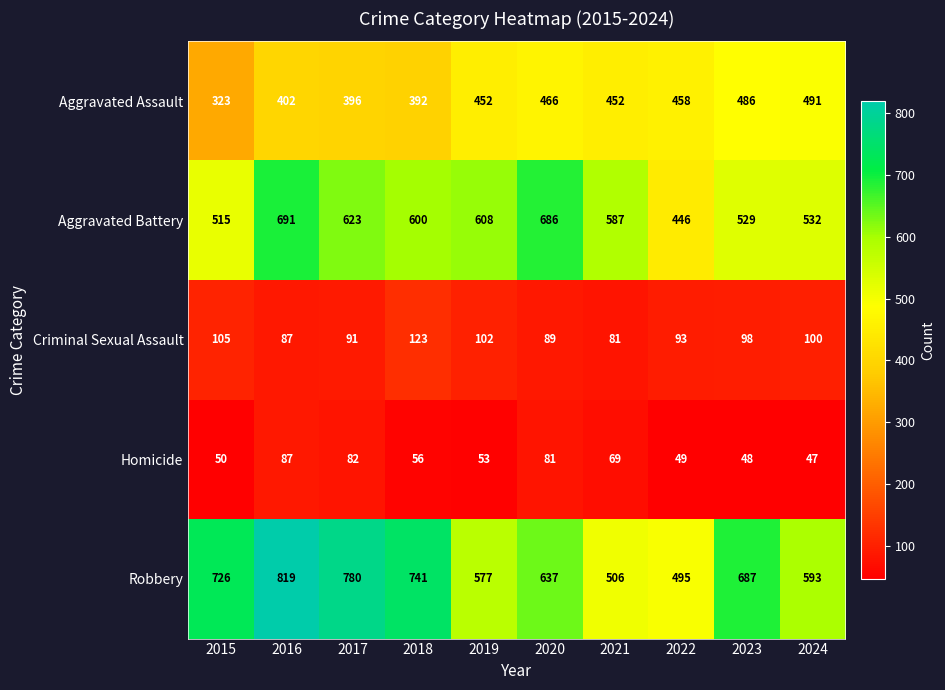

True or false: Robbery has a value of 399 at 2016.

False